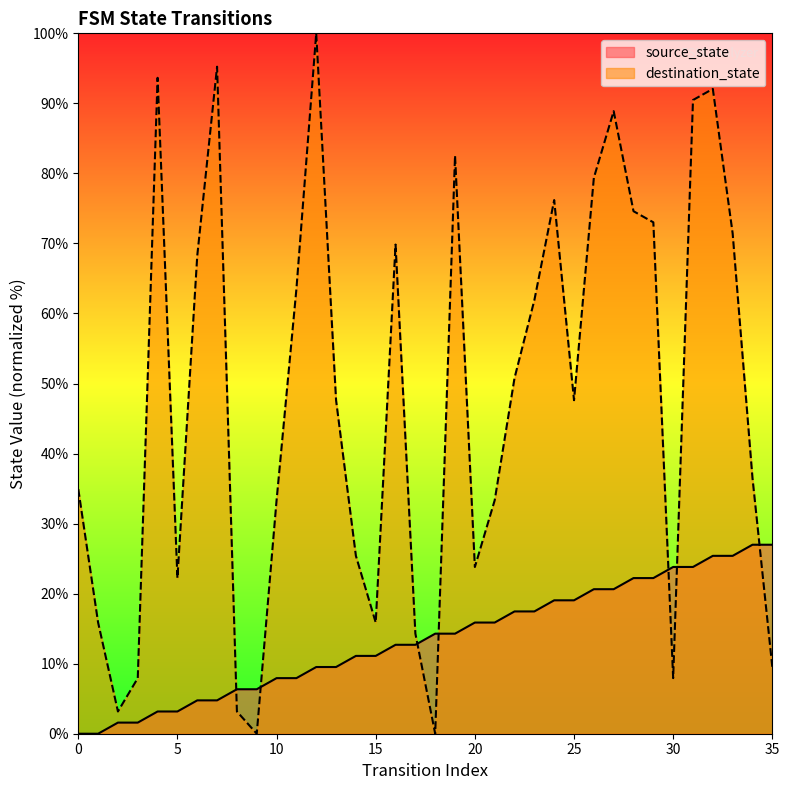

True or false: source_state has a value of 10.8 at 27.

False